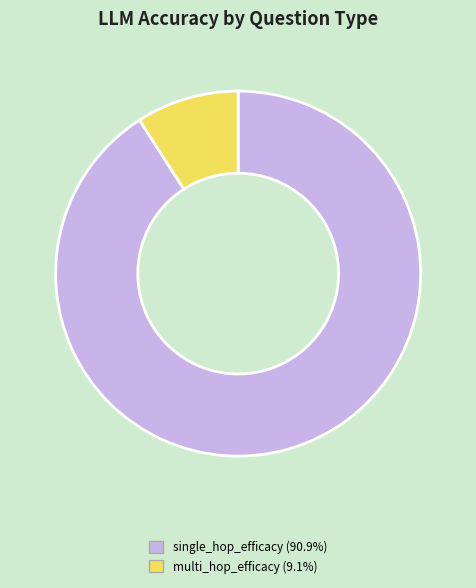

Is the sum of multi_hop_efficacy (9.1%) and single_hop_efficacy (90.9%) greater than half?

Yes